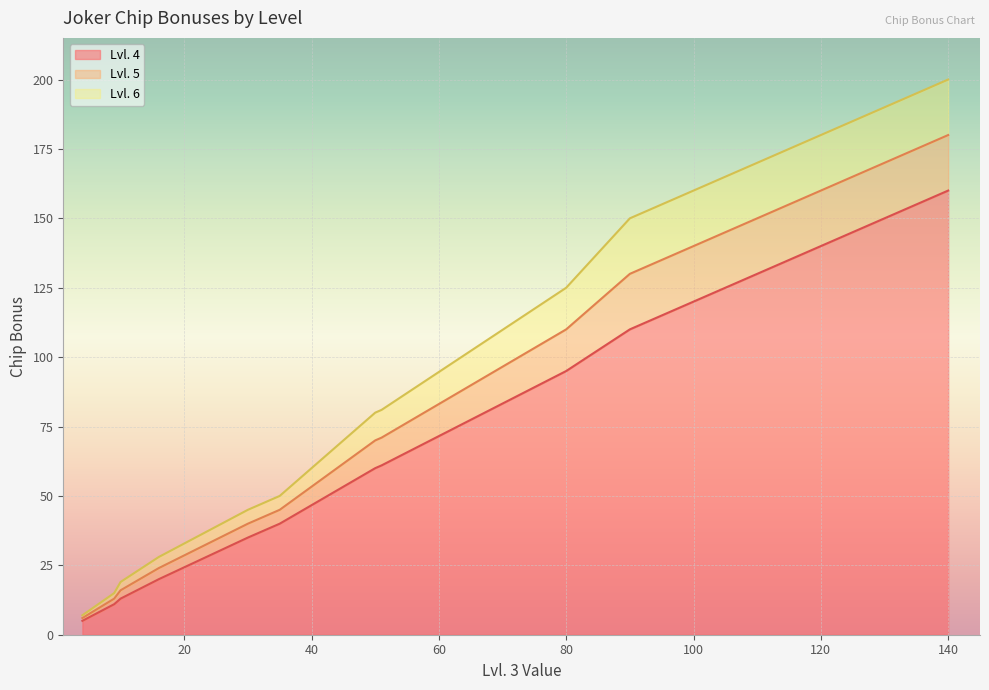

True or false: Lvl. 6 and Lvl. 5 cross at least once.

False